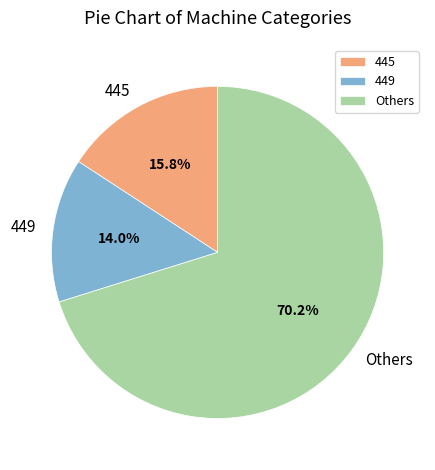

Between 445 and 449, which is larger?

445